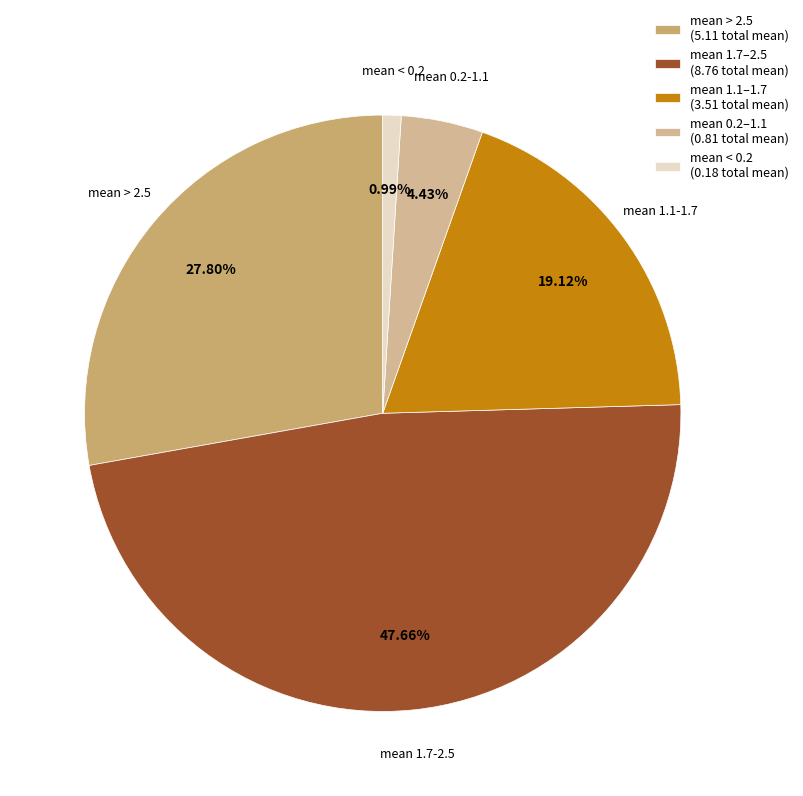

Which slice is the largest?

mean 1.7-2.5